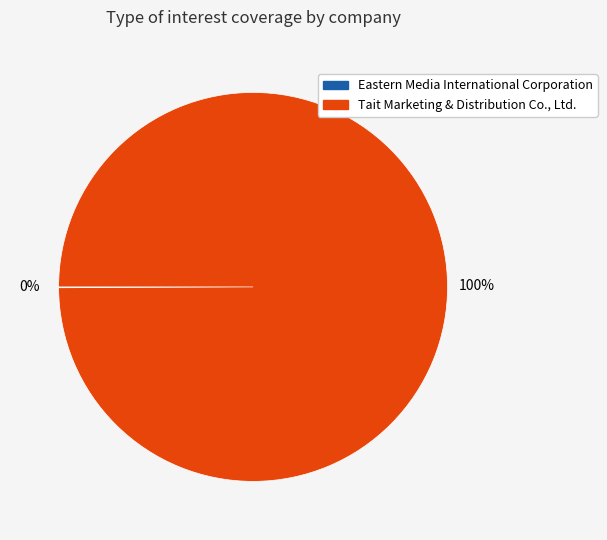

To the nearest percent, what is the average slice percentage?

50%